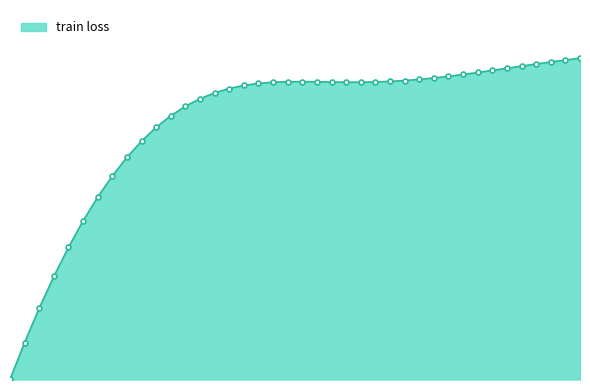

Does the chart have visible grid lines?

No